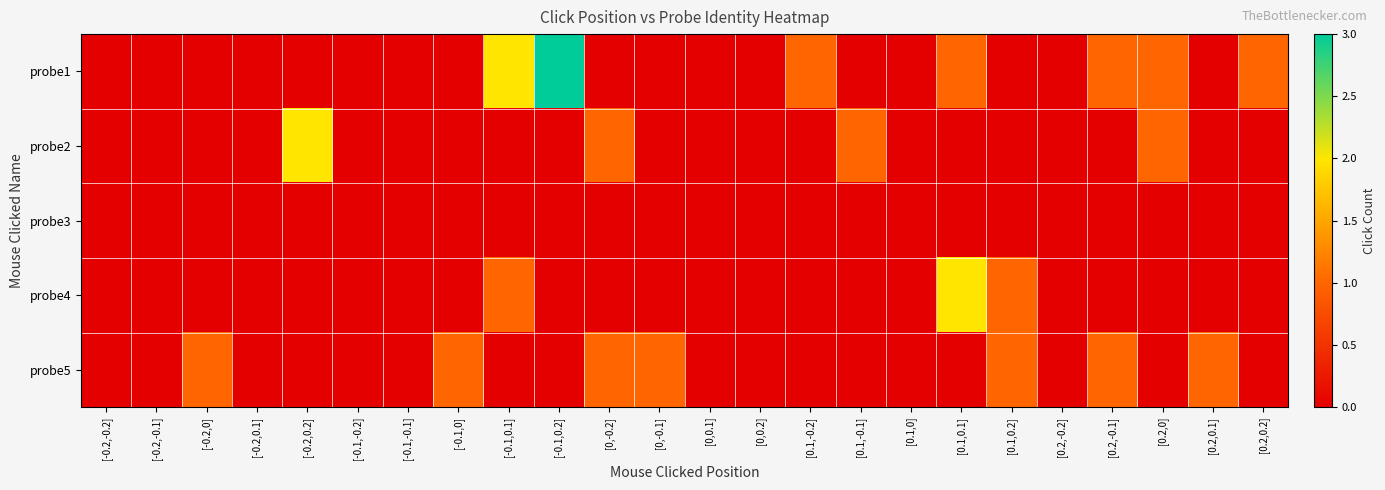

Between [-0.2,0.2] and [0.1,0.1], which series saw the biggest shift?

probe2